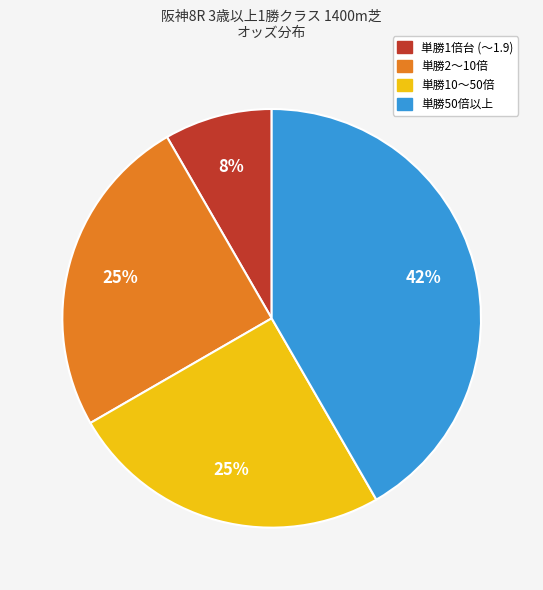

To the nearest percent, what is the average slice percentage?

25%